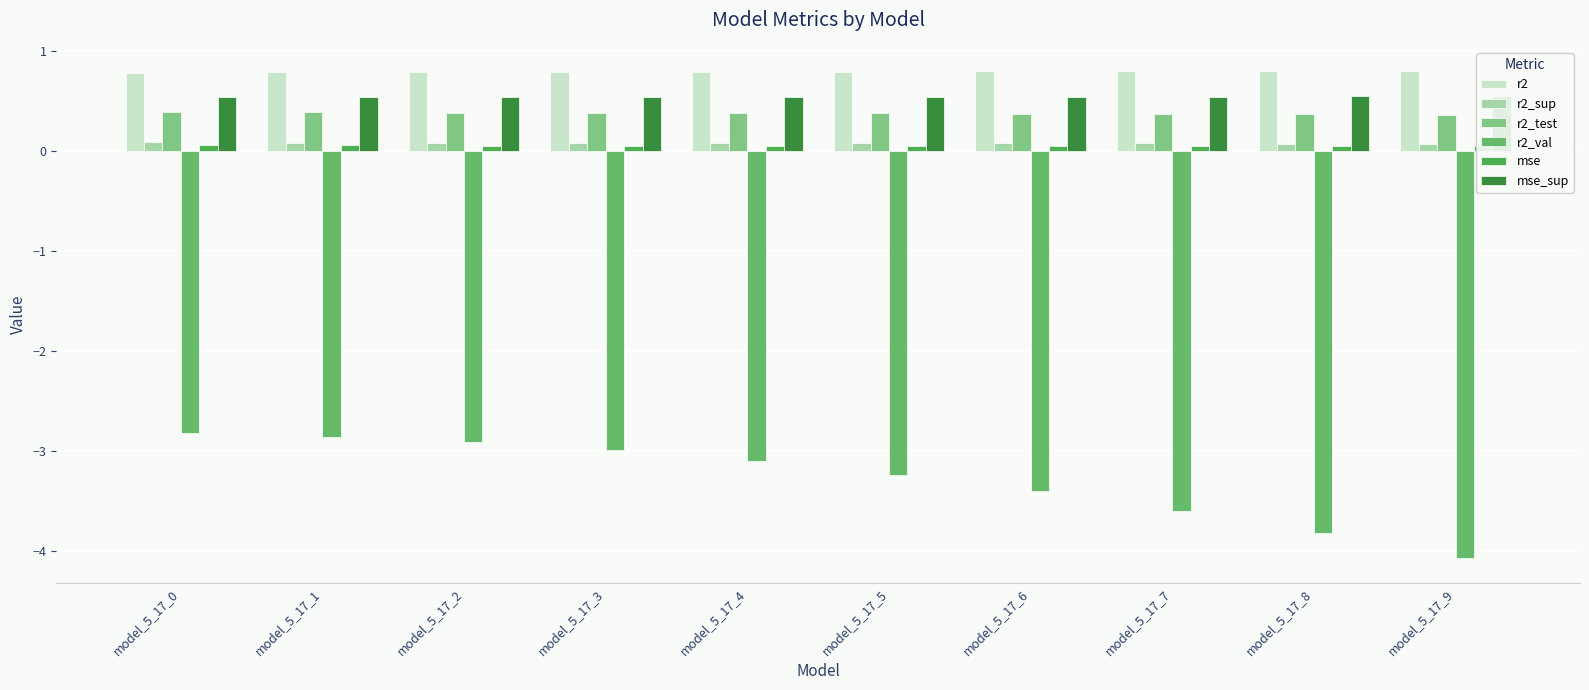

True or false: r2_test has a value of 0.6 at model_5_17_2.

False